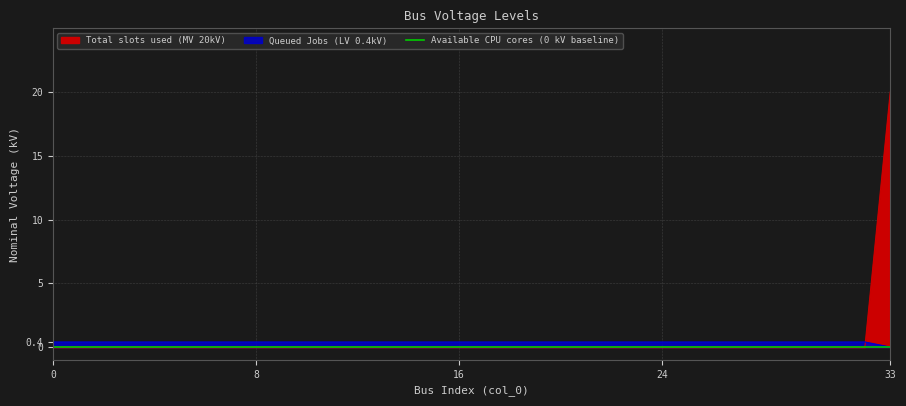

At which label is the value closest to 0?

33